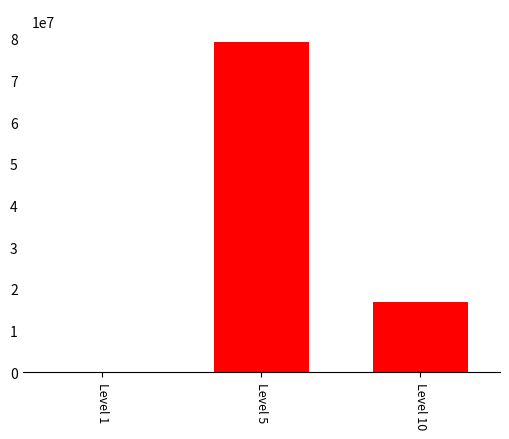

Are the bars horizontal?

No